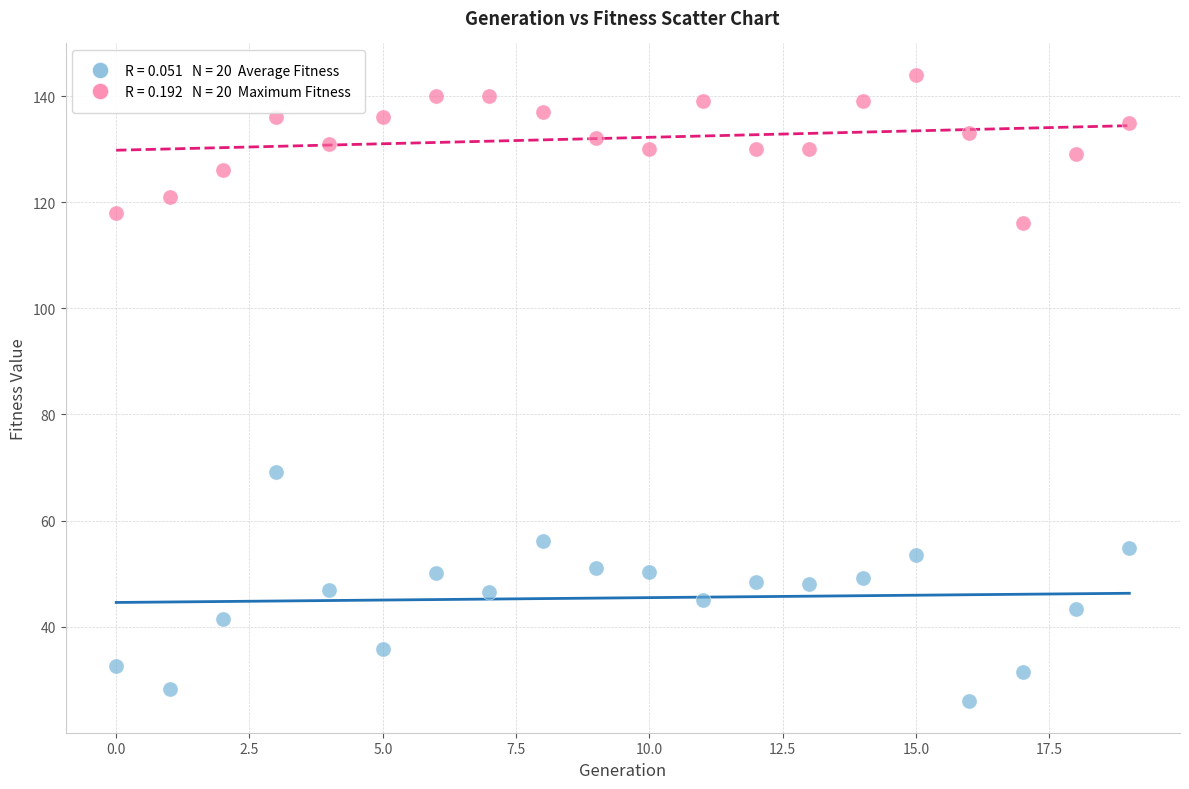

Across all series, what Y value is closest to 84?

69.2